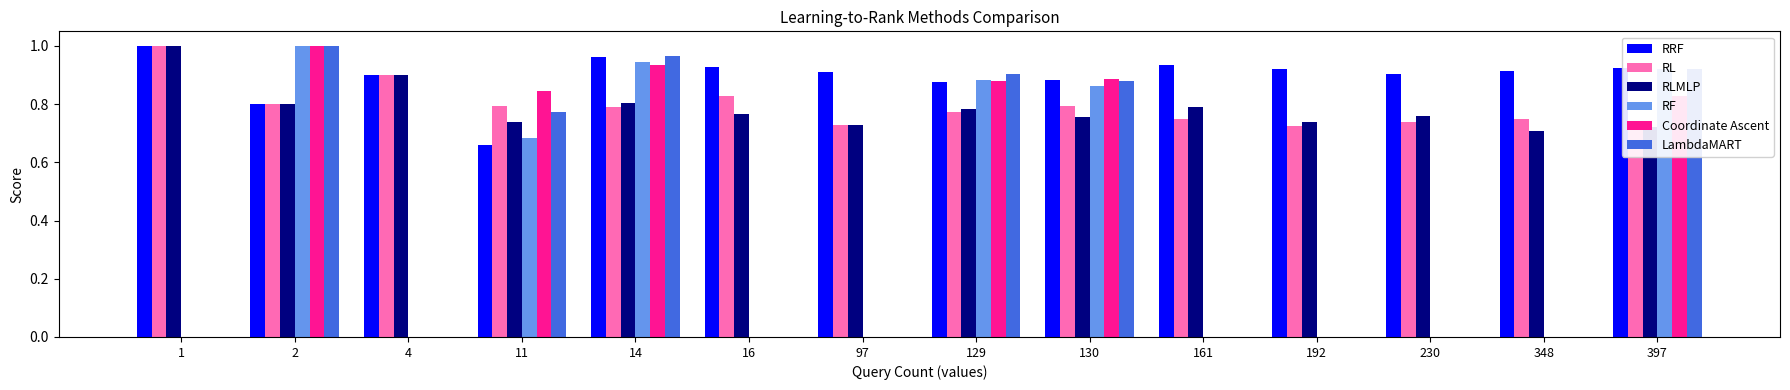

Which series has the widest spread of values?

RF